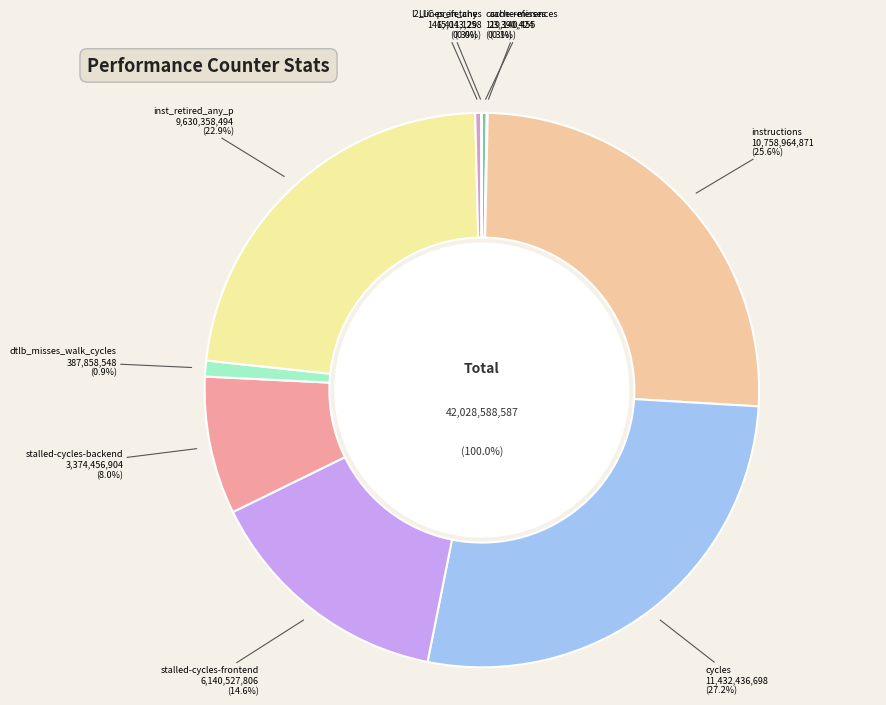

Combined, what portion of the pie is l2_lines_in_any and cache-references?

0.6%